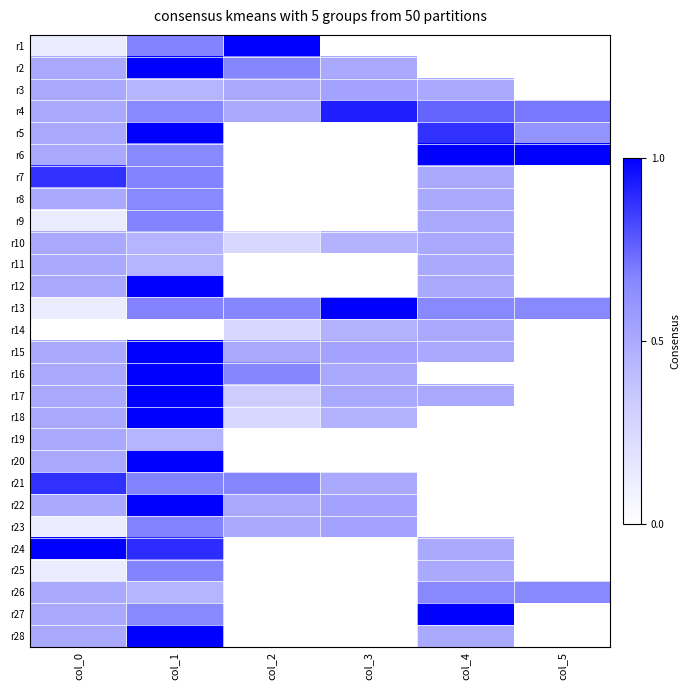

Reading left to right, list all the values displayed in this chart.

r1: col_0=0.1	col_1=0.7	col_2=1.0	col_3=0.0	col_4=0.0	col_5=0.0
r2: col_0=0.5	col_1=1.0	col_2=0.7	col_3=0.5	col_4=0.0	col_5=0.0
r3: col_0=0.5	col_1=0.5	col_2=0.5	col_3=0.5	col_4=0.5	col_5=0.0
r4: col_0=0.5	col_1=0.7	col_2=0.5	col_3=0.9	col_4=0.8	col_5=0.7
r5: col_0=0.5	col_1=1.0	col_2=0.0	col_3=0.0	col_4=0.9	col_5=0.6
r6: col_0=0.5	col_1=0.7	col_2=0.0	col_3=0.0	col_4=1.0	col_5=1.0
r7: col_0=0.9	col_1=0.7	col_2=0.0	col_3=0.0	col_4=0.5	col_5=0.0
r8: col_0=0.5	col_1=0.7	col_2=0.0	col_3=0.0	col_4=0.5	col_5=0.0
r9: col_0=0.1	col_1=0.7	col_2=0.0	col_3=0.0	col_4=0.5	col_5=0.0
r10: col_0=0.5	col_1=0.5	col_2=0.2	col_3=0.5	col_4=0.5	col_5=0.0
r11: col_0=0.5	col_1=0.5	col_2=0.0	col_3=0.0	col_4=0.5	col_5=0.0
r12: col_0=0.5	col_1=1.0	col_2=0.0	col_3=0.0	col_4=0.5	col_5=0.0
r13: col_0=0.1	col_1=0.7	col_2=0.7	col_3=1.0	col_4=0.7	col_5=0.7
r14: col_0=0.0	col_1=0.0	col_2=0.2	col_3=0.5	col_4=0.5	col_5=0.0
r15: col_0=0.5	col_1=1.0	col_2=0.5	col_3=0.5	col_4=0.5	col_5=0.0
r16: col_0=0.5	col_1=1.0	col_2=0.7	col_3=0.5	col_4=0.0	col_5=0.0
r17: col_0=0.5	col_1=1.0	col_2=0.3	col_3=0.5	col_4=0.5	col_5=0.0
r18: col_0=0.5	col_1=1.0	col_2=0.2	col_3=0.5	col_4=0.0	col_5=0.0
r19: col_0=0.5	col_1=0.5	col_2=0.0	col_3=0.0	col_4=0.0	col_5=0.0
r20: col_0=0.5	col_1=1.0	col_2=0.0	col_3=0.0	col_4=0.0	col_5=0.0
r21: col_0=0.9	col_1=0.7	col_2=0.7	col_3=0.5	col_4=0.0	col_5=0.0
r22: col_0=0.5	col_1=1.0	col_2=0.5	col_3=0.5	col_4=0.0	col_5=0.0
r23: col_0=0.1	col_1=0.7	col_2=0.5	col_3=0.5	col_4=0.0	col_5=0.0
r24: col_0=1.0	col_1=0.9	col_2=0.0	col_3=0.0	col_4=0.5	col_5=0.0
r25: col_0=0.1	col_1=0.7	col_2=0.0	col_3=0.0	col_4=0.5	col_5=0.0
r26: col_0=0.5	col_1=0.5	col_2=0.0	col_3=0.0	col_4=0.7	col_5=0.7
r27: col_0=0.5	col_1=0.7	col_2=0.0	col_3=0.0	col_4=1.0	col_5=0.0
r28: col_0=0.5	col_1=1.0	col_2=0.0	col_3=0.0	col_4=0.5	col_5=0.0